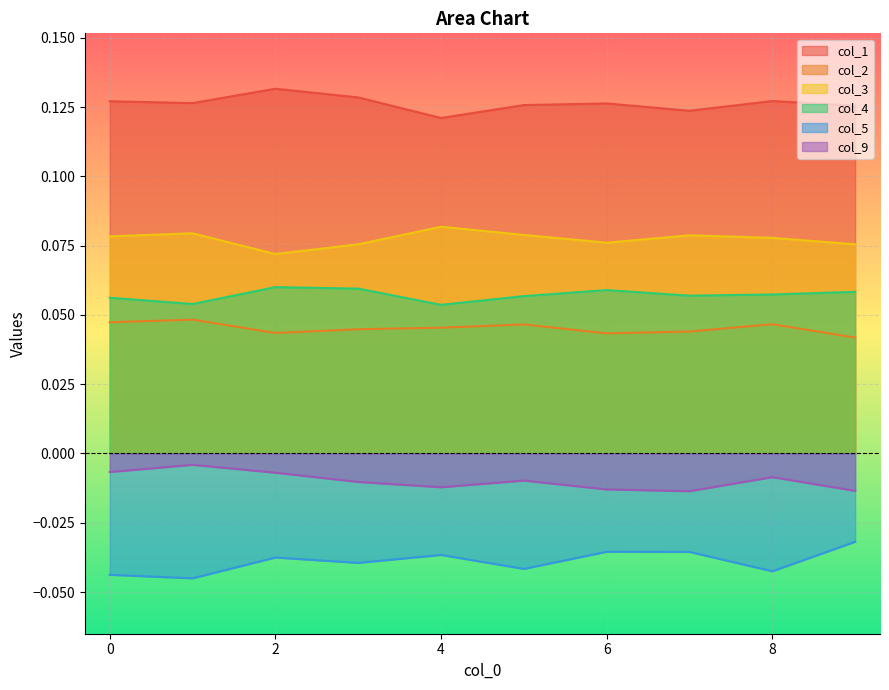

True or false: col_3 and col_4 cross at least once.

False